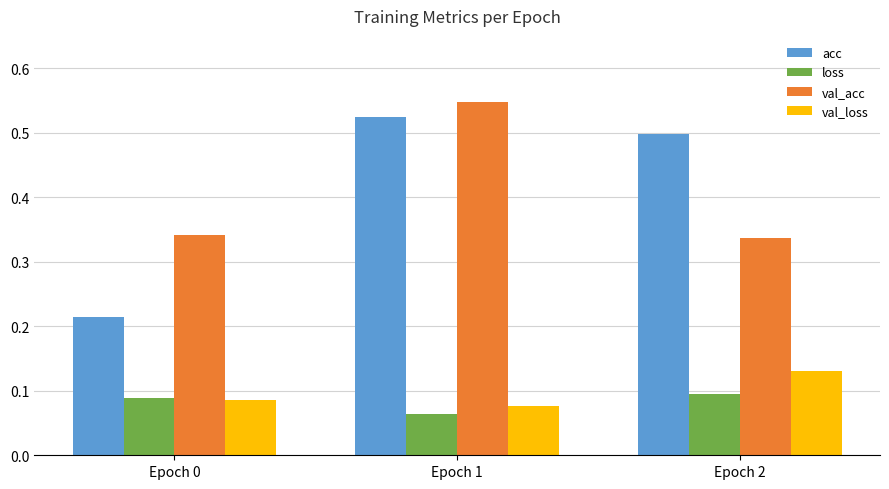

What is the sum of all acc values?

1.2